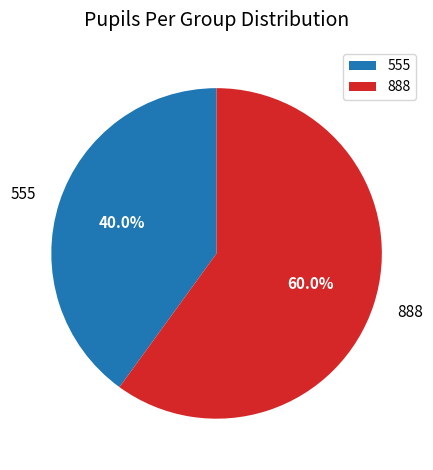

To the nearest percent, what is the average slice percentage?

50%